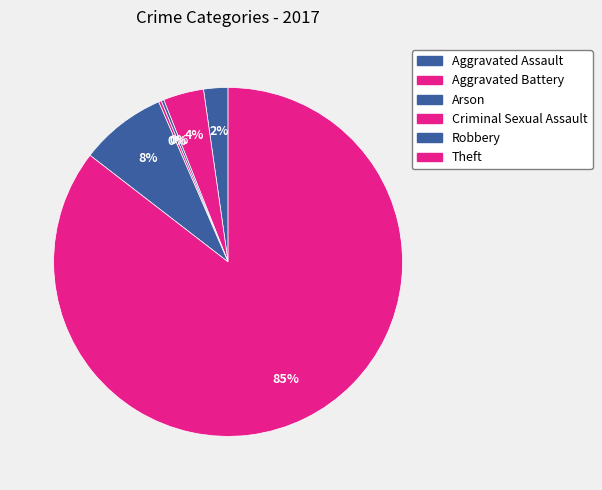

Does Arson account for over 50% of the chart?

No